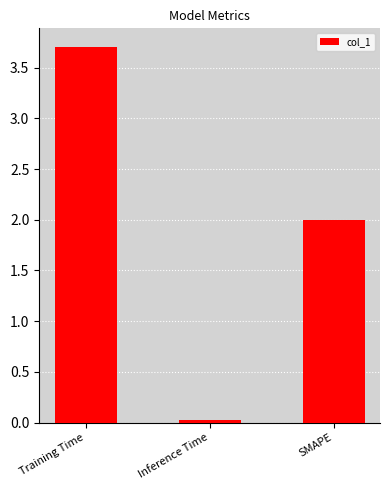

The chart shows a value of 1.1 at SMAPE. True or false?

False